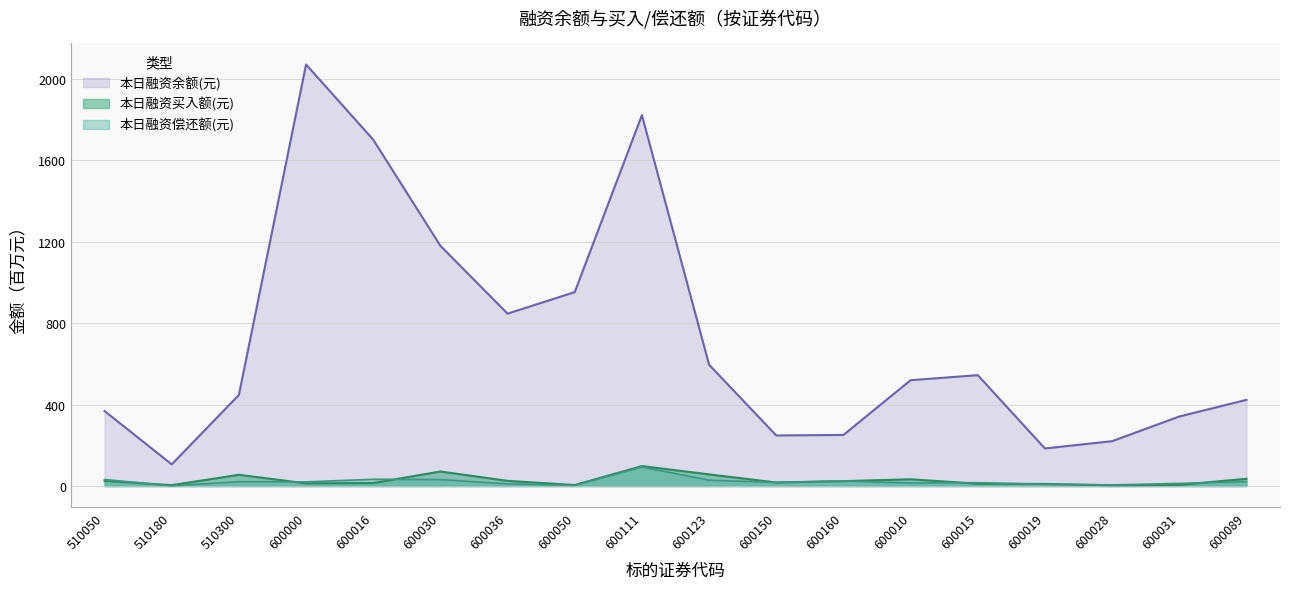

Rank the series at 600010 from highest to lowest value.

本日融资余额(元), 本日融资买入额(元), 本日融资偿还额(元)